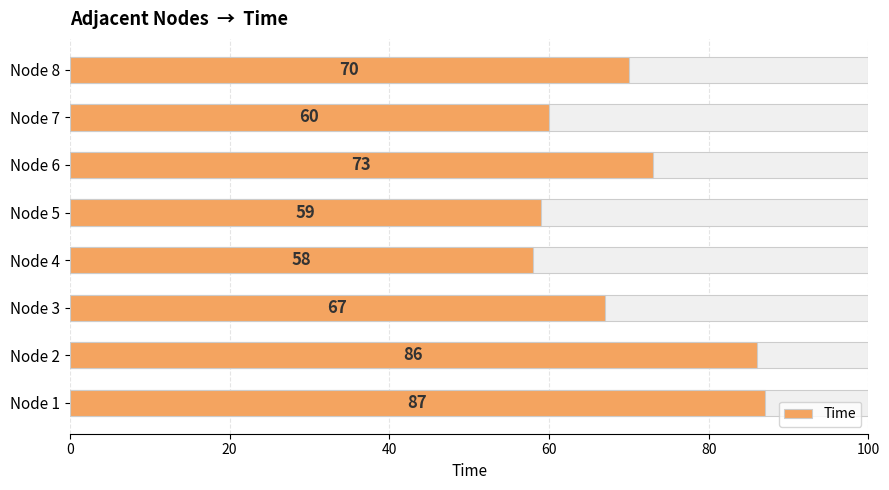

What is the value of the 6th bar from the left?

73